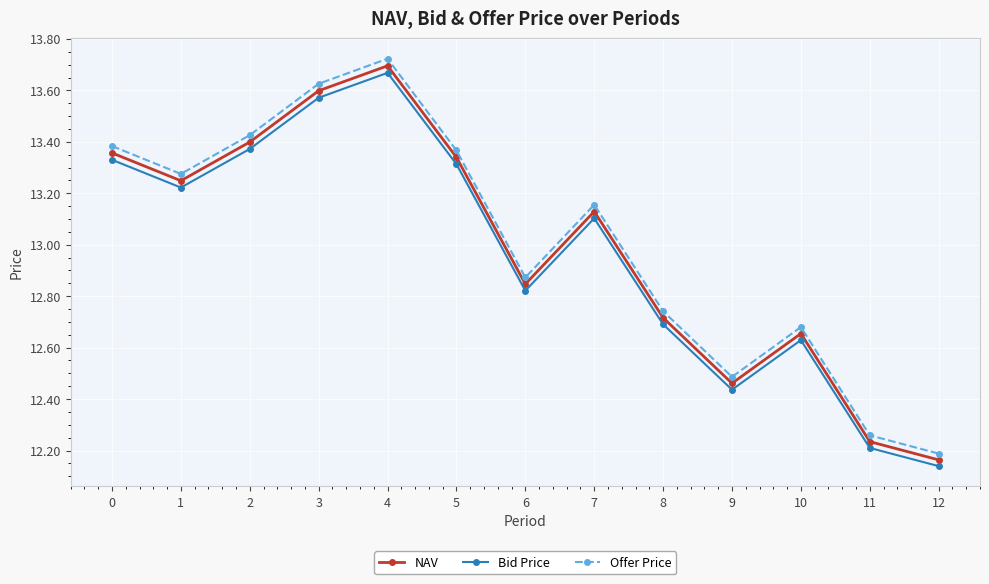

How many values in the NAV series exceed 13?

7